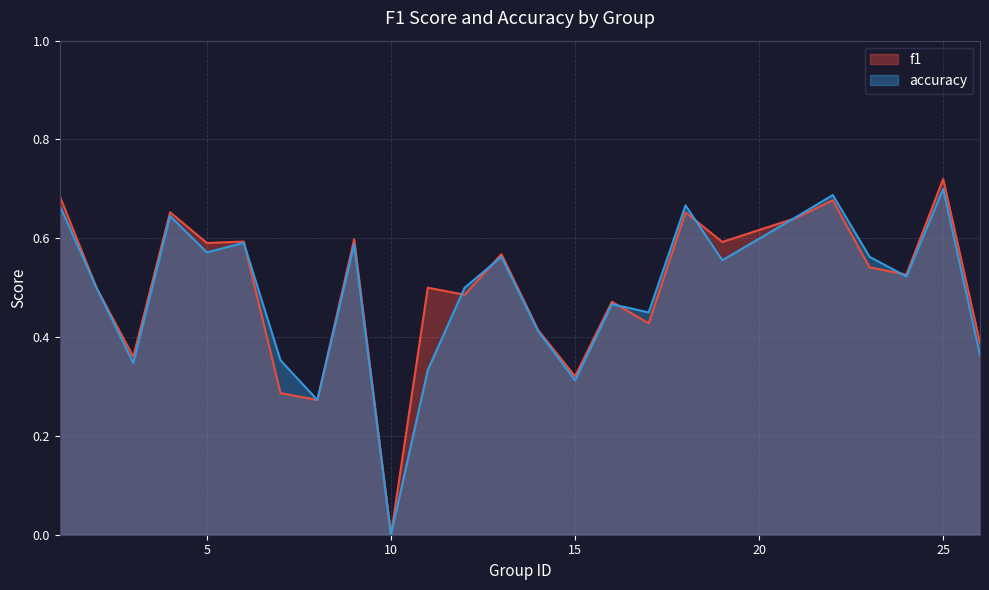

Is the value of accuracy at 17 greater than the value of f1 at 10?

Yes